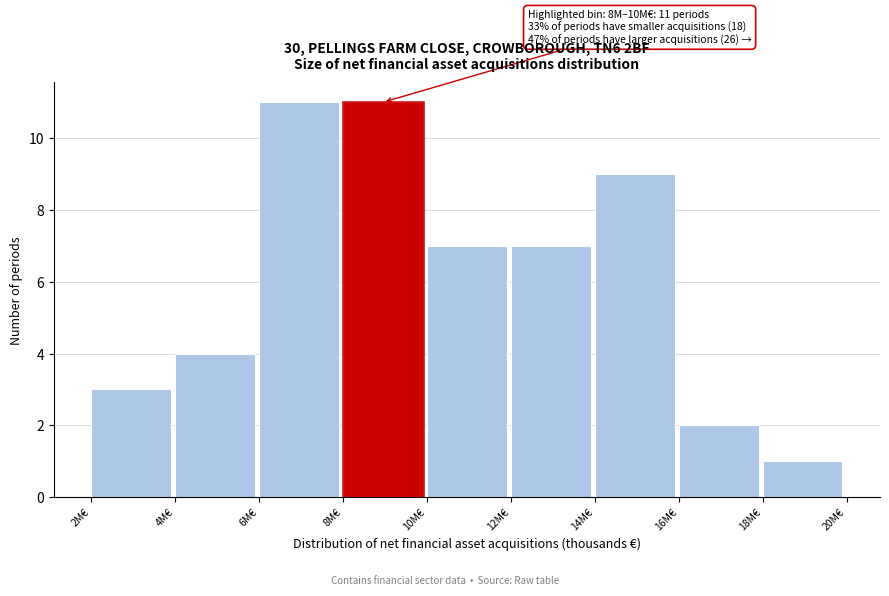

Reading left to right, extract all data points from this chart.

2M€=3	4M€=4	6M€=11	8M€=11	10M€=7	12M€=7	14M€=9	16M€=2	18M€=1